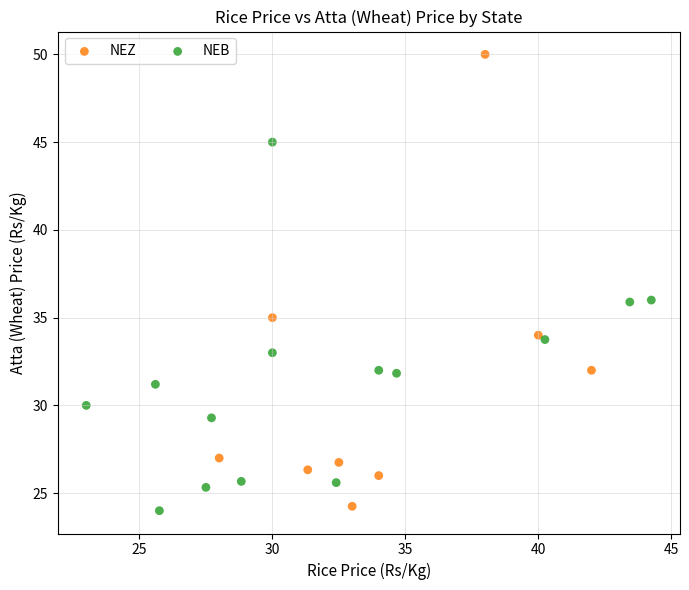

Which series has the largest Y range (max minus min)?

NEZ